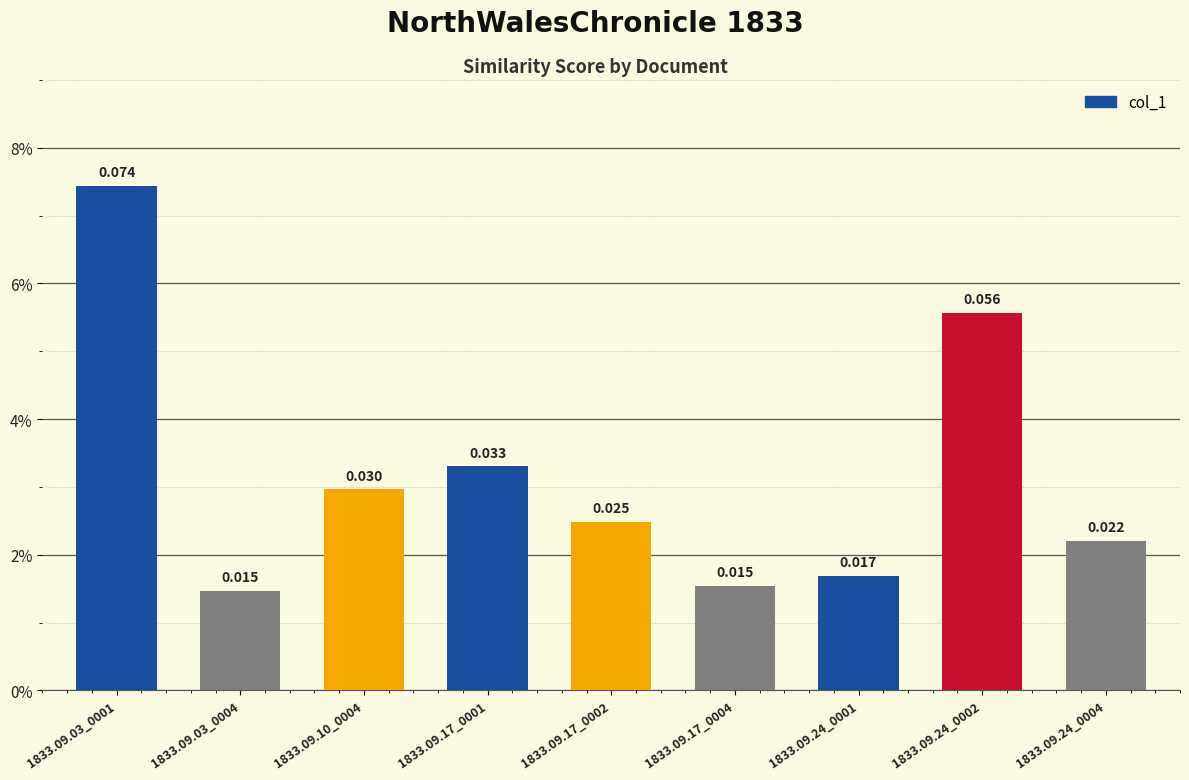

Reading left to right, extract all data points from this chart.

0.1	0.0	0.0	0.0	0.0	0.0	0.0	0.1	0.0